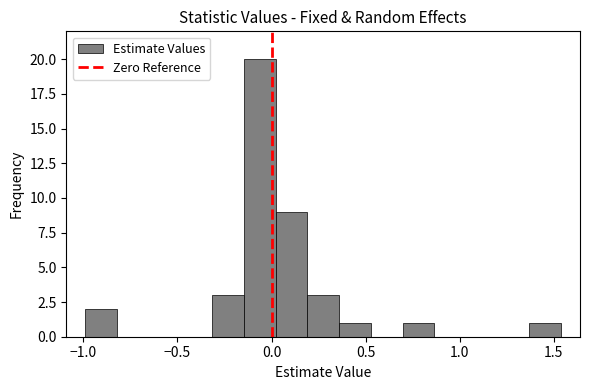

Around what value on the x-axis is the tallest bar? Give the approximate position of its centre, as read against the axis.

-0.05